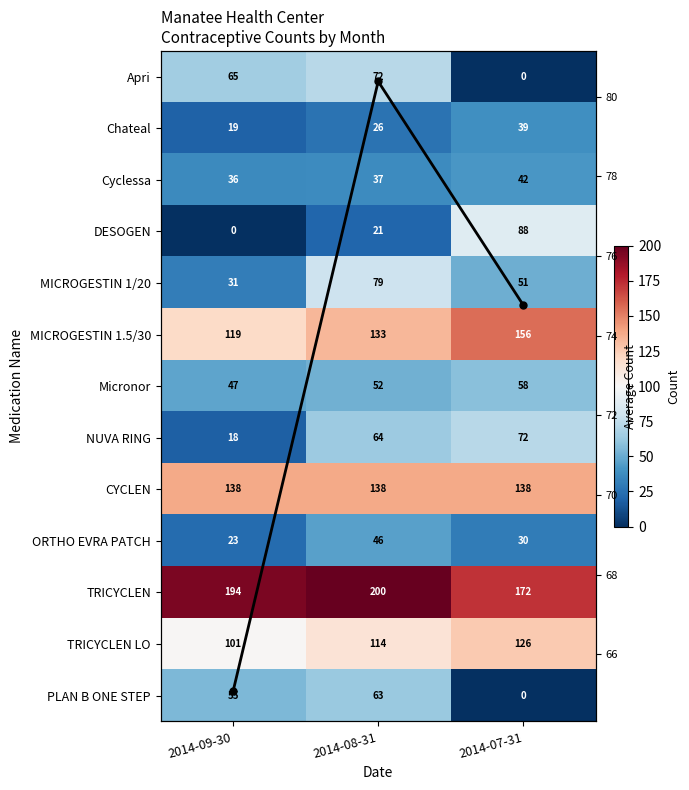

At which category is the sum across all series the highest?

2014-08-31